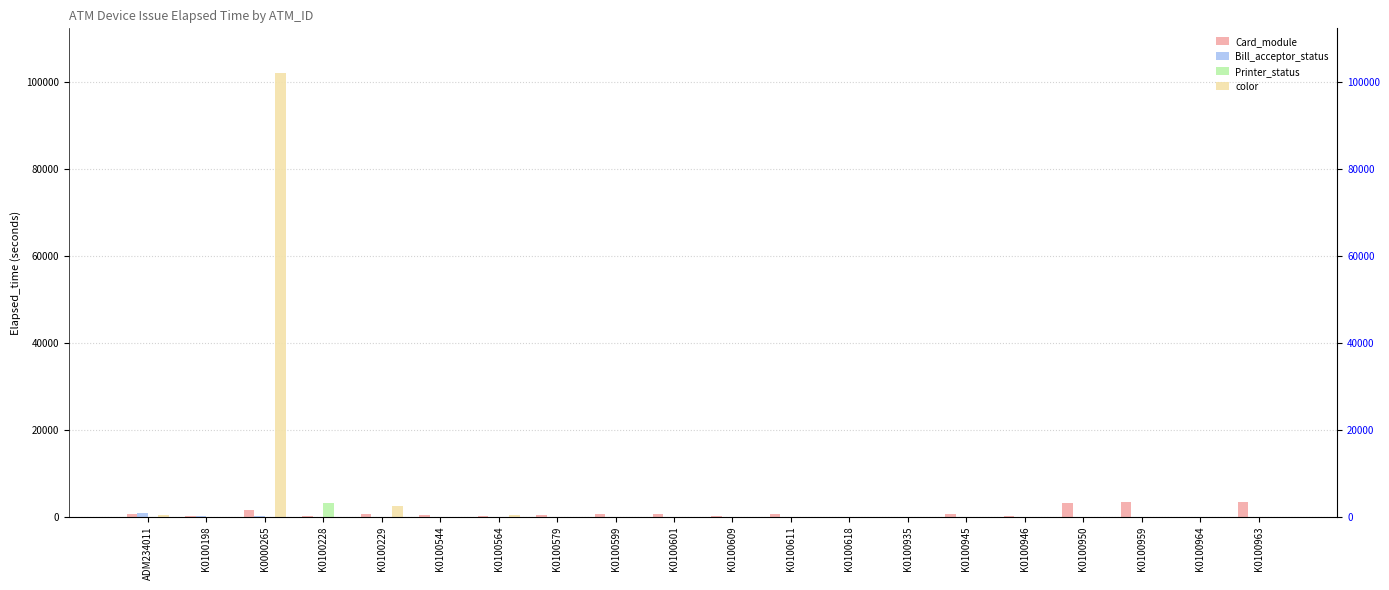

How many bars are there in total?

80